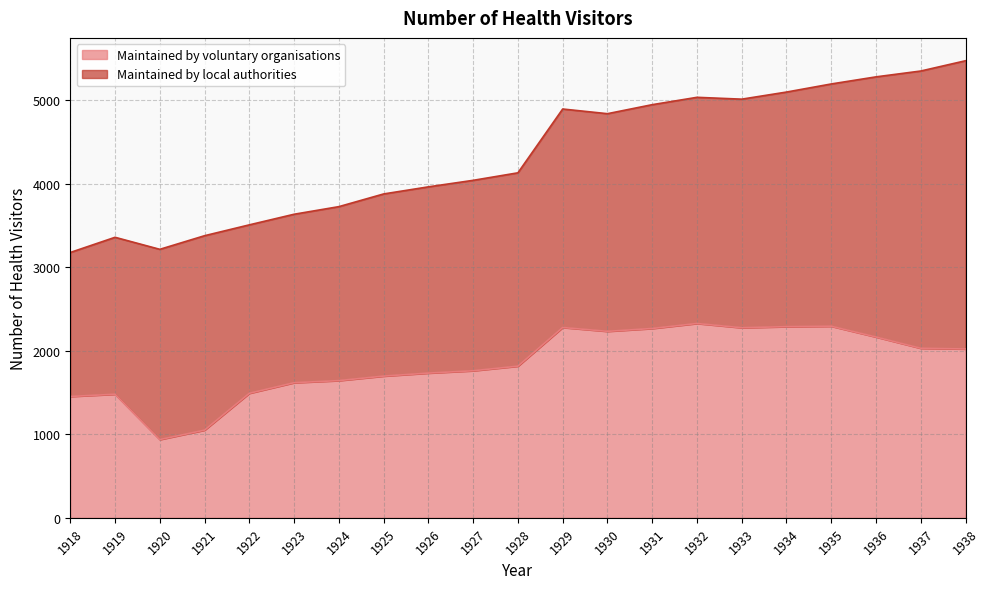

What is the greatest value displayed?

2327